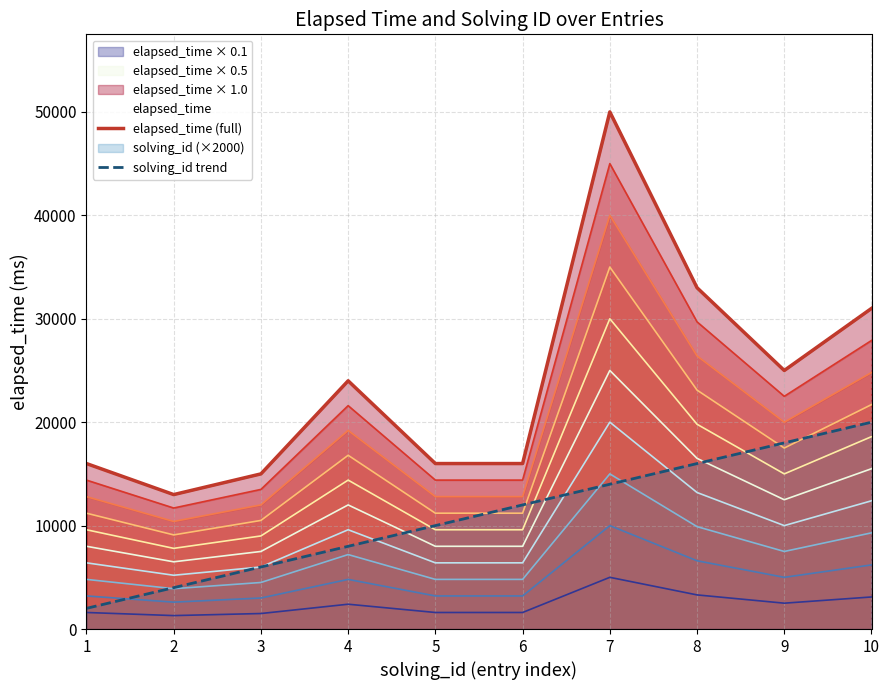

True or false: solving_id trend and elapsed_time (full) intersect in this chart.

False